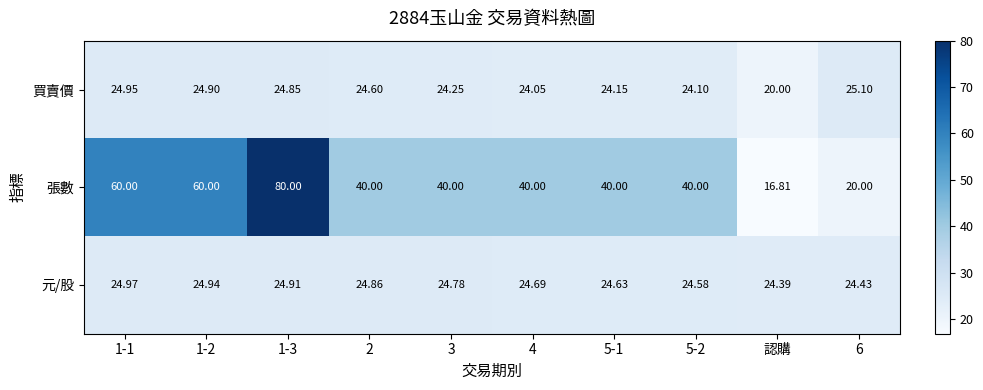

At which label is 買賣價 closest to 22?

認購